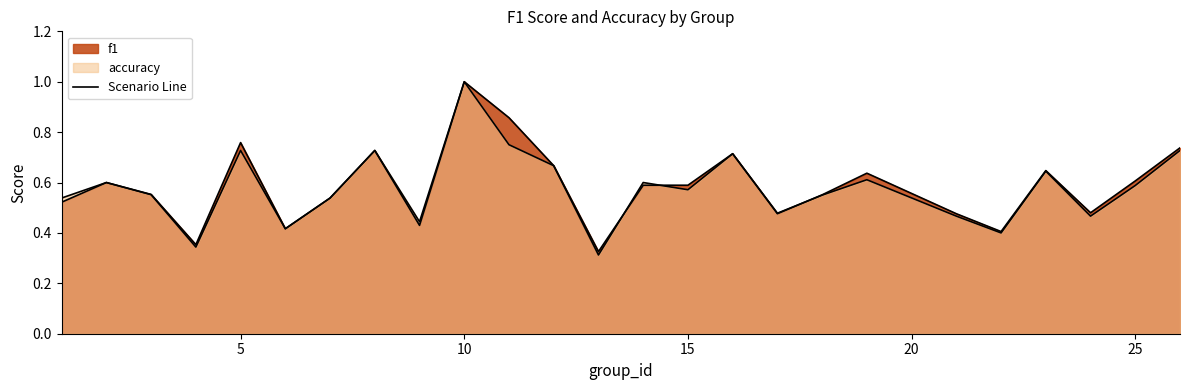

Between 13 and 15, which series saw the biggest shift?

f1